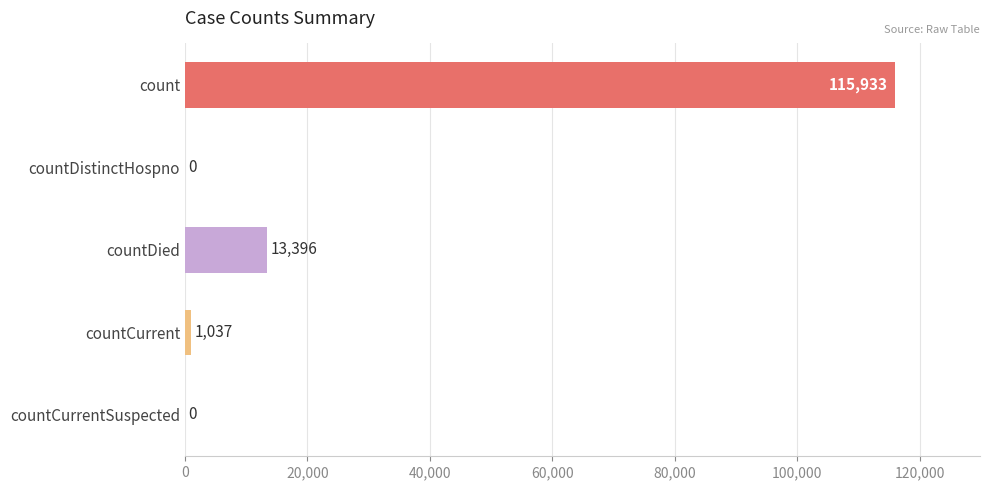

Count the number of categories in the chart.

5